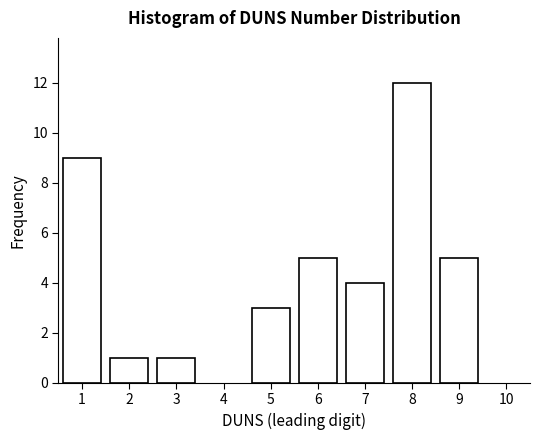

Reading left to right, transcribe all the data shown in this chart.

1=9	2=1	3=1	5=3	6=5	7=4	8=12	9=5